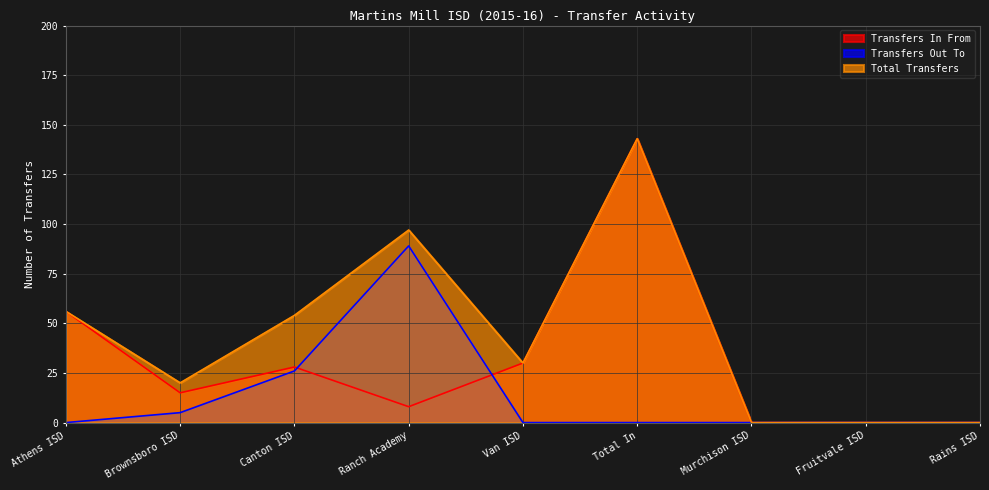

List the labels in order of Transfers In From value, smallest first.

Murchison ISD, Fruitvale ISD, Rains ISD, Ranch Academy, Brownsboro ISD, Canton ISD, Van ISD, Athens ISD, Total In